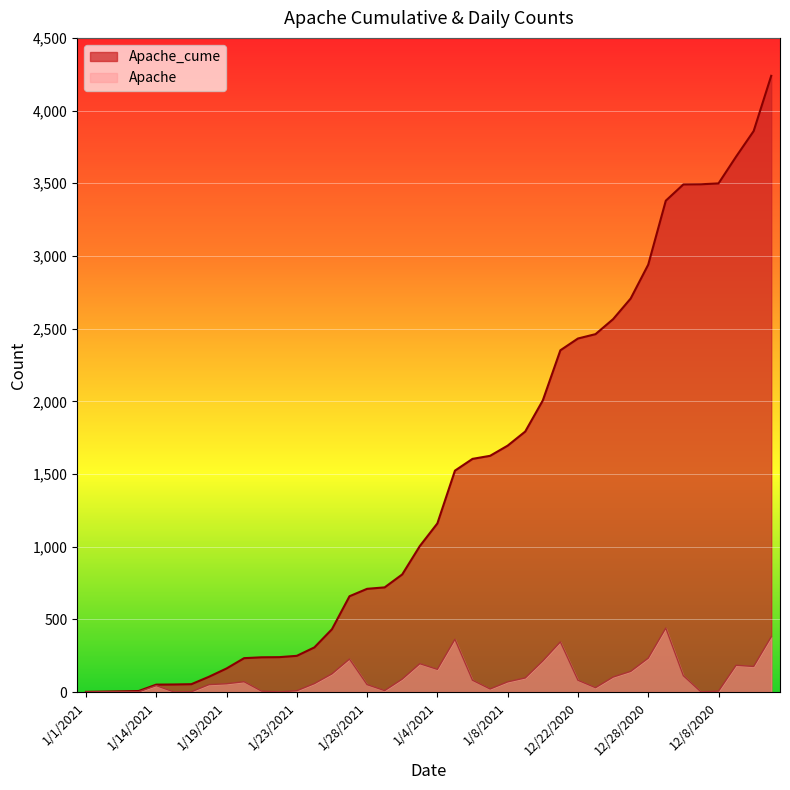

What is the sum of the Apache_cume values at 1/18/2021 and 1/20/2021?

338